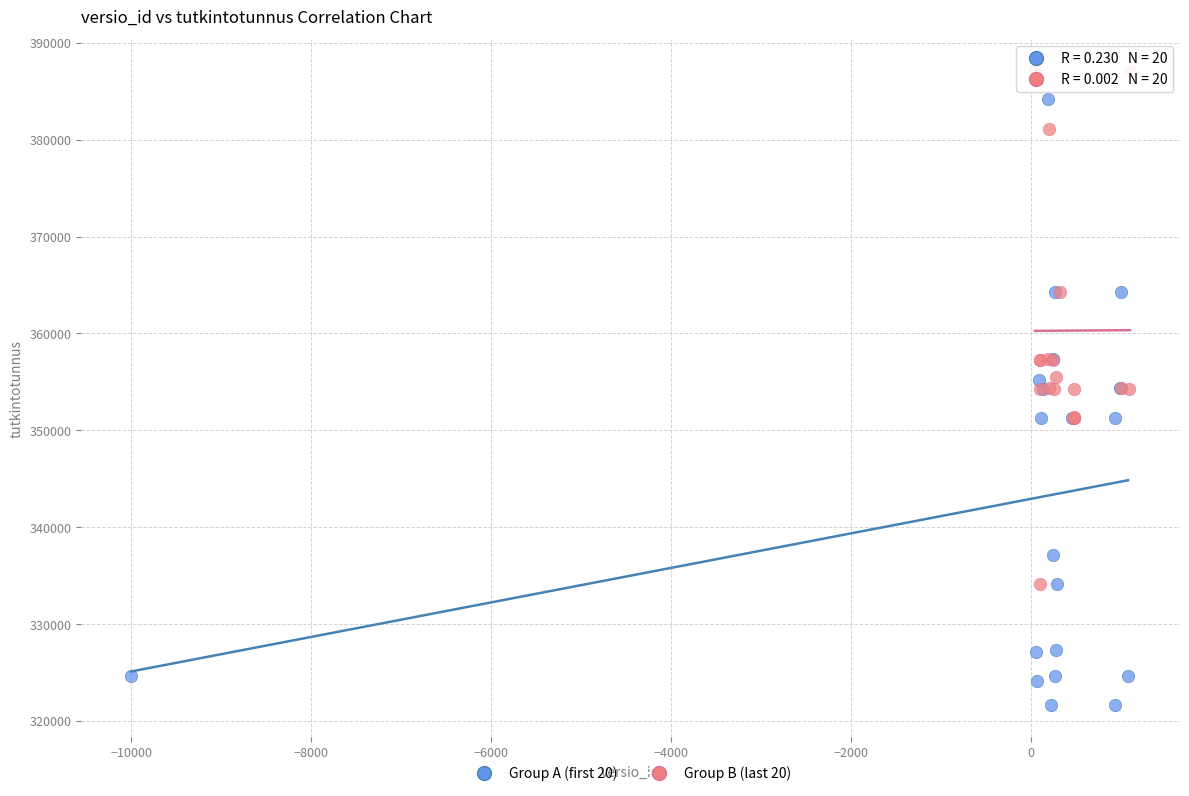

Which series contains the highest Y value?

Group B (last 20)